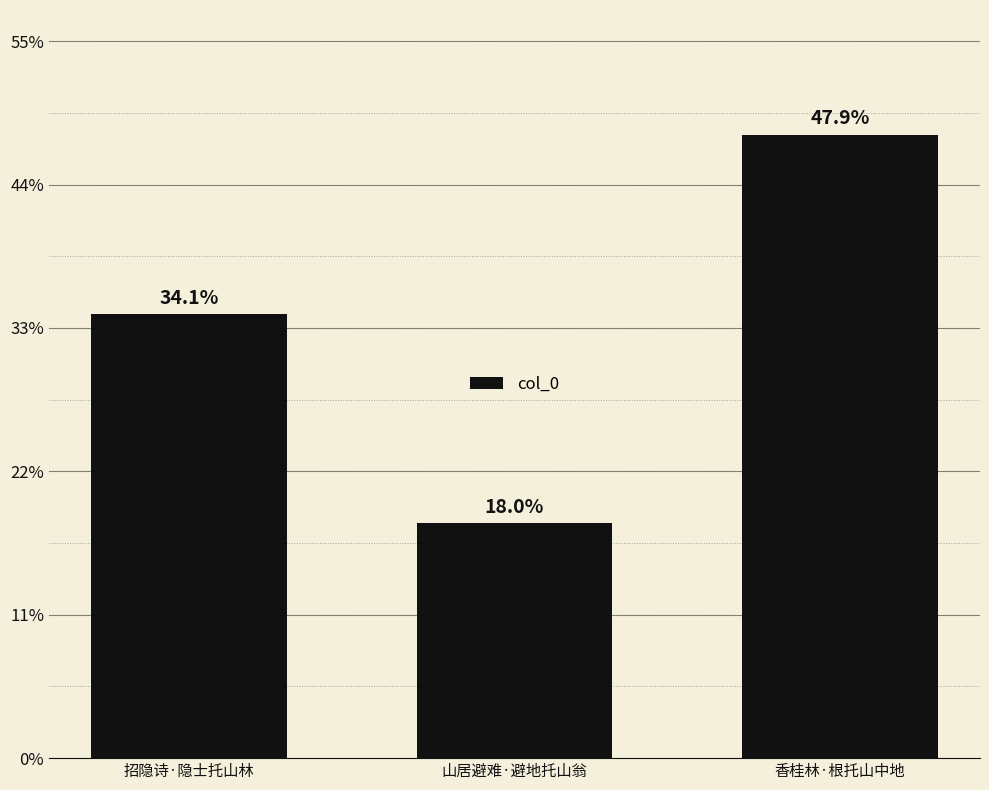

Rank the categories by value from highest to lowest.

香桂林·根托山中地, 招隐诗·隐士托山林, 山居避难·避地托山翁